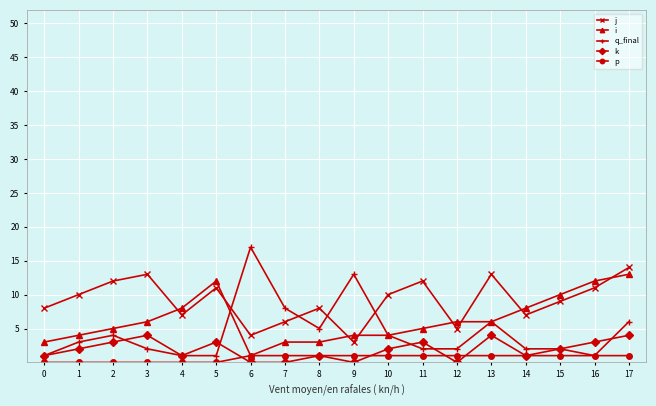

Between 1 and 16, which series saw the biggest shift?

i